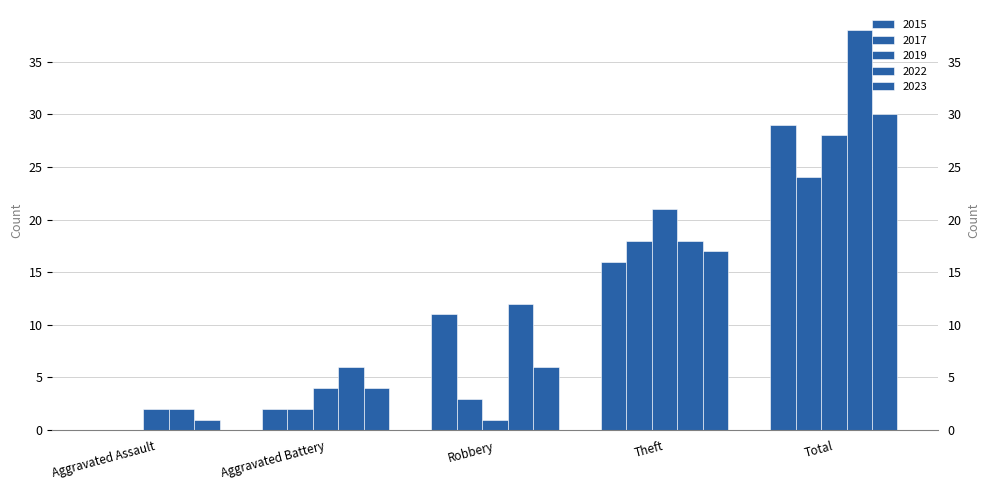

Are the bars horizontal?

No